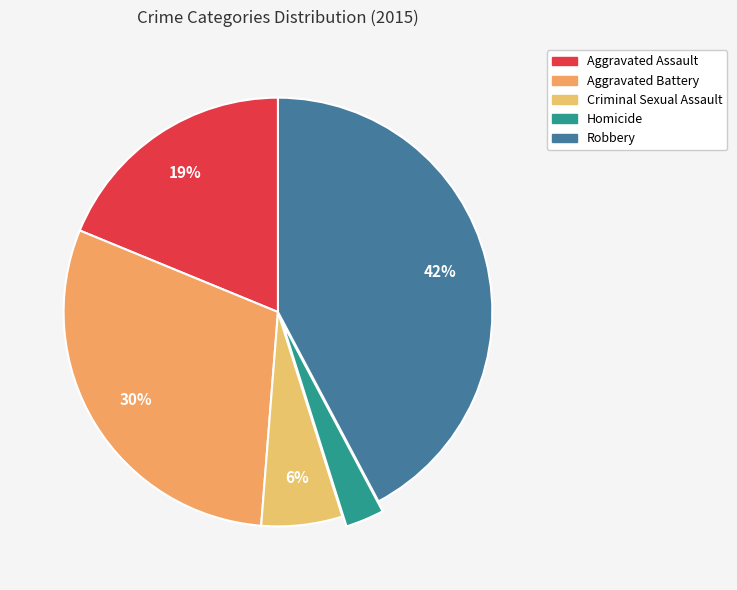

Combined, do Robbery and Homicide account for over 50%?

No